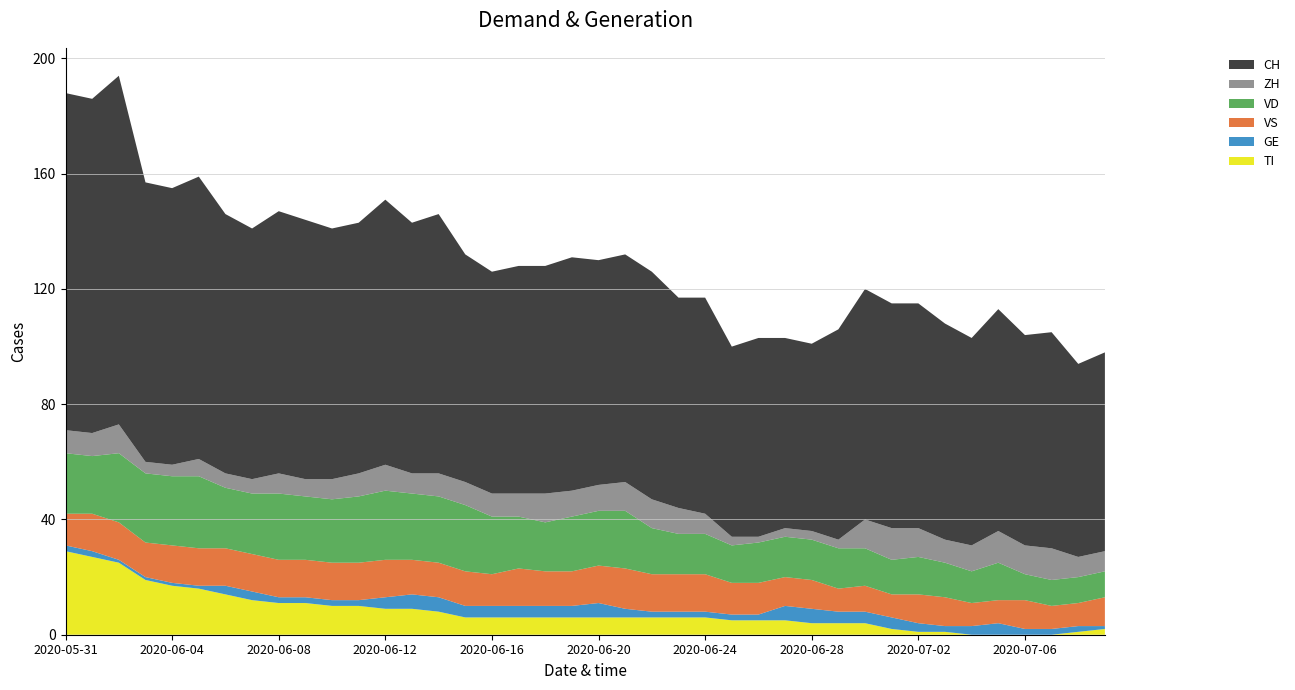

Reading right to left, transcribe all the data shown in this chart.

CH: 69	67	75	73	77	72	75	78	78	80	73	65	66	69	66	75	73	79	79	78	81	79	79	77	79	90	87	92	87	87	90	91	87	90	98	96	97	121	116	117
ZH: 7	7	11	10	11	9	8	10	11	10	3	3	3	2	3	7	9	10	10	9	9	10	8	8	8	8	7	9	8	7	6	7	5	5	6	4	4	10	8	8
VD: 9	9	9	9	13	11	12	13	12	13	14	14	14	14	13	14	14	16	20	19	19	17	18	20	23	23	23	24	23	22	22	23	21	21	25	24	24	24	20	21
GE: 1	2	2	2	4	3	2	3	4	4	4	5	5	2	2	2	2	2	3	5	4	4	4	4	4	5	5	4	2	2	2	2	3	3	1	1	1	1	2	2
VS: 10	8	8	10	8	8	10	10	8	9	8	10	10	11	11	13	13	13	14	13	12	12	13	11	12	12	12	13	13	13	13	13	13	13	13	13	12	13	13	11
TI: 2	1	0	0	0	0	1	1	2	4	4	4	5	5	5	6	6	6	6	6	6	6	6	6	6	8	9	9	10	10	11	11	12	14	16	17	19	25	27	29